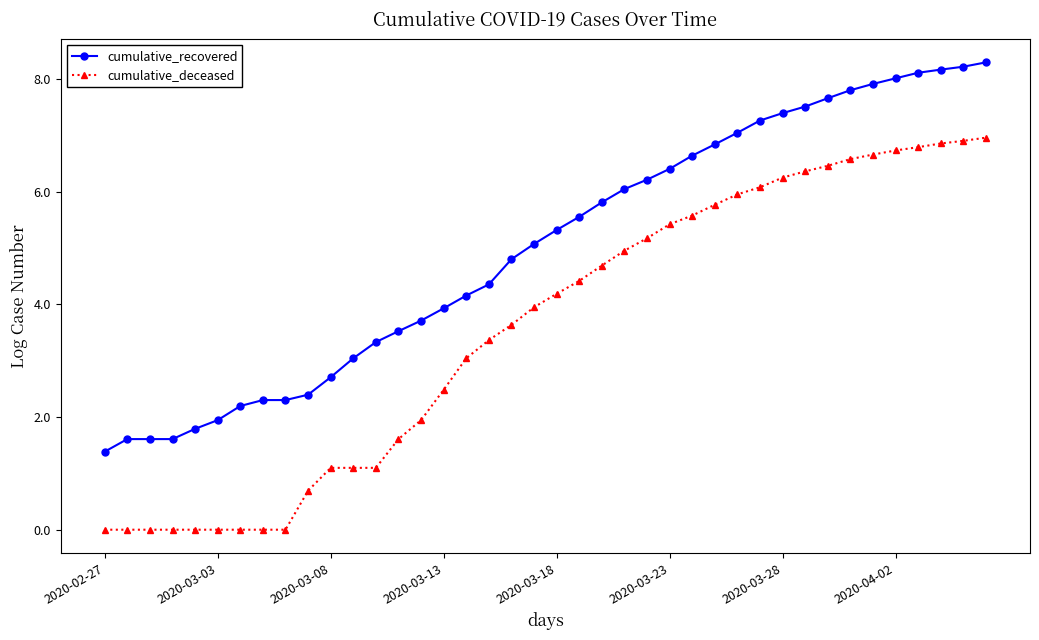

Which series has the largest total across all categories?

cumulative_recovered